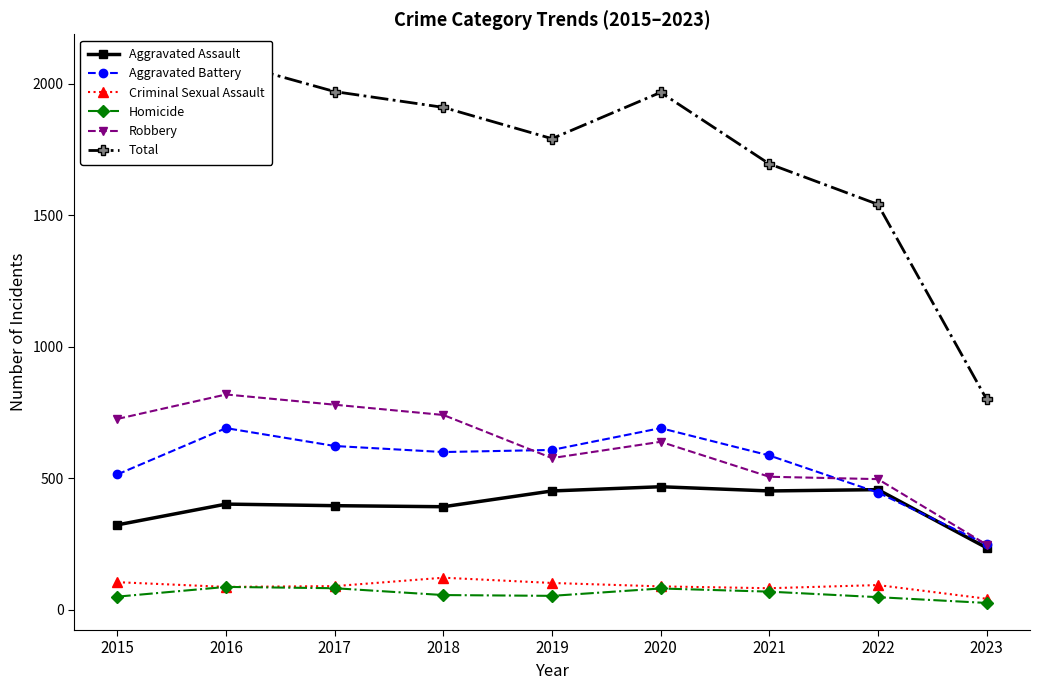

Reading right to left, what are all the values shown in this chart?

Aggravated Assault: 236	457	452	468	452	392	396	402	323
Aggravated Battery: 249	446	587	691	608	600	623	691	515
Criminal Sexual Assault: 42	94	82	89	102	122	90	87	105
Homicide: 26	48	69	81	53	56	82	87	50
Robbery: 248	497	506	639	577	741	780	819	726
Total: 801	1542	1696	1968	1792	1911	1971	2086	1719